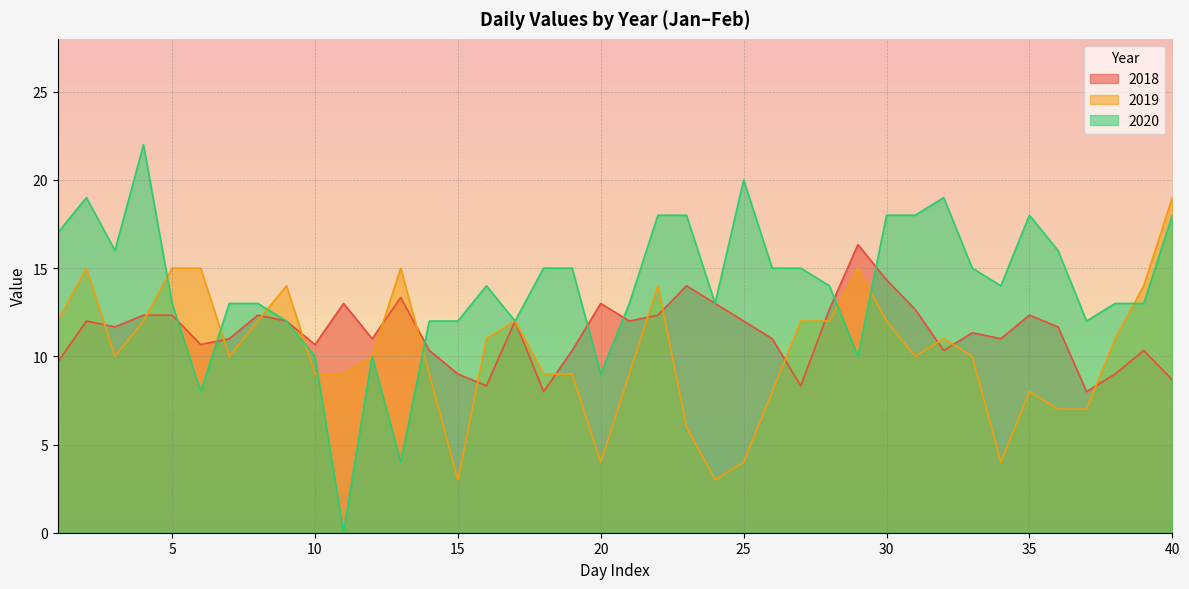

The 2019 series shows 0.7 at 15. True or false?

False